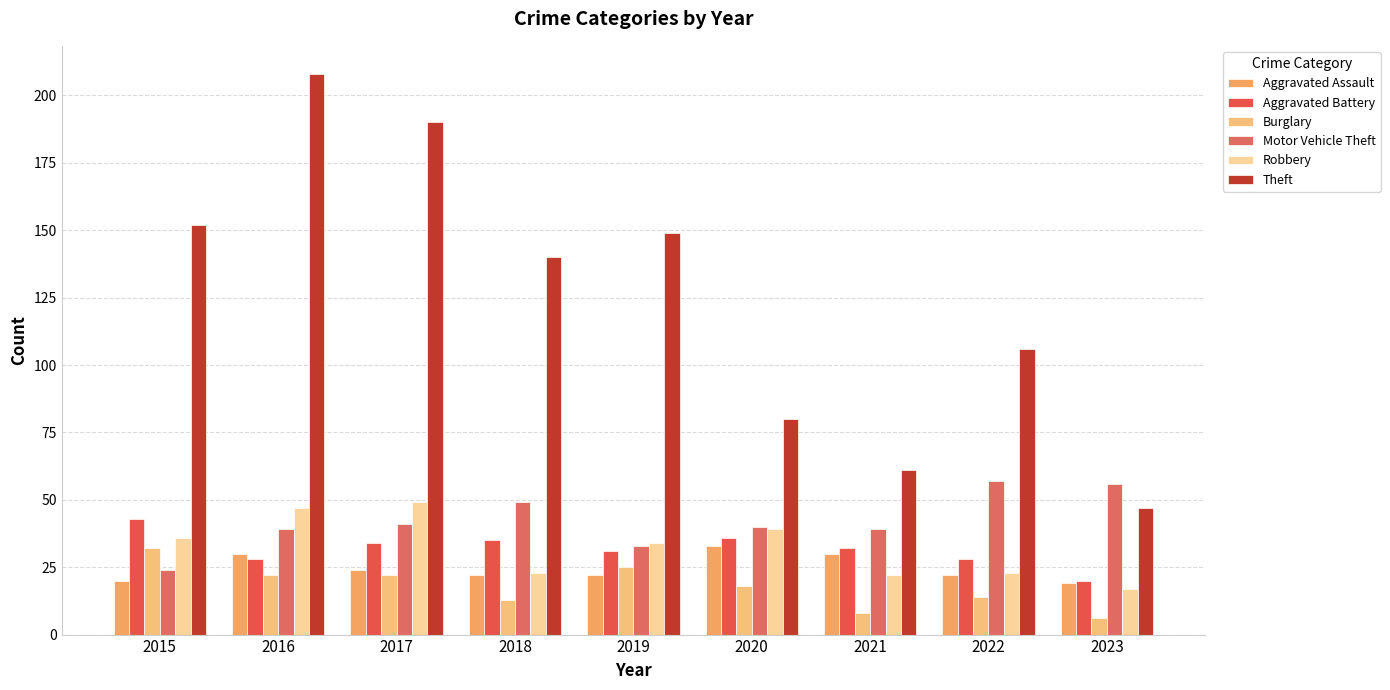

How many bars are there in total?

54